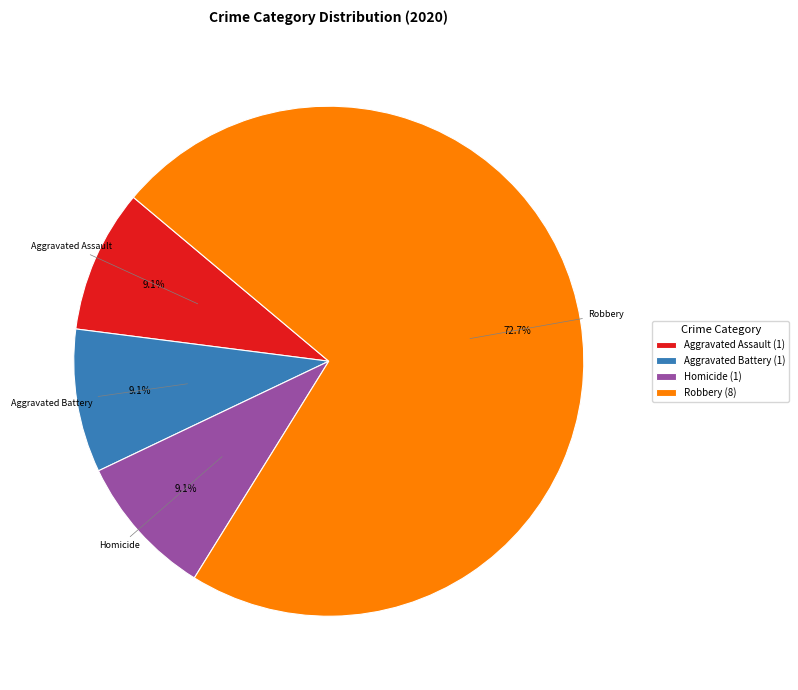

Does Robbery (8) represent more than half of the total?

Yes